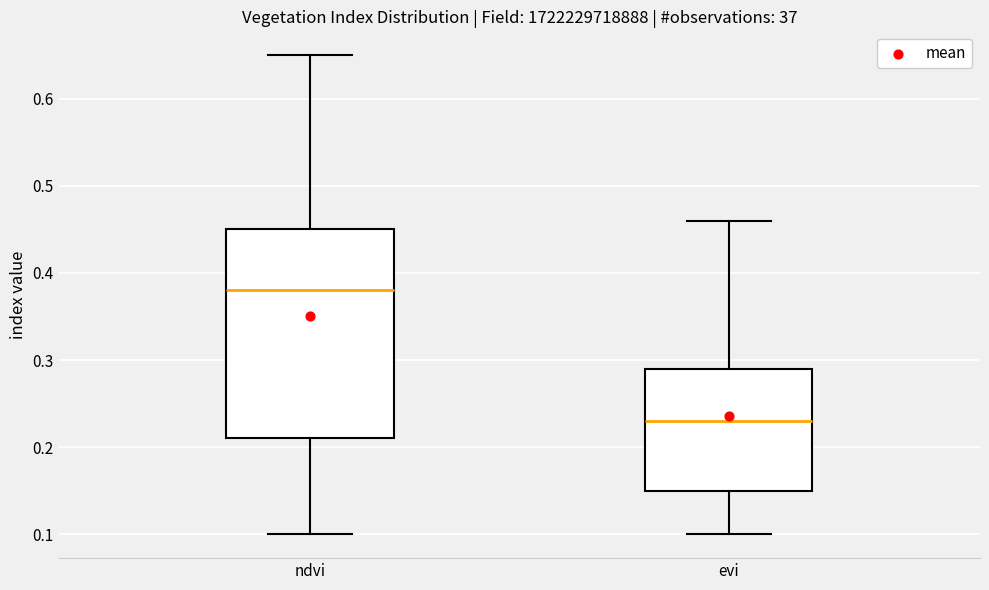

Reading left to right, transcribe this box plot: for each box, give where its median line is, the range the box spans, and where its two whiskers end, as read against the y-axis. The values are not printed on the chart, so give them approximately, as read against the axis.

ndvi: median 0.38, box 0.21 to 0.45, whiskers 0.10 to 0.65
evi: median 0.23, box 0.15 to 0.29, whiskers 0.10 to 0.46